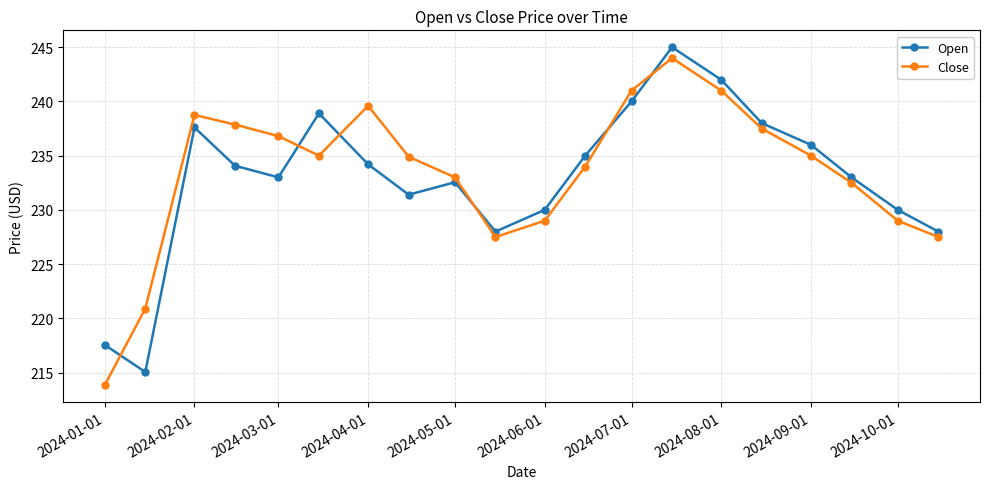

What is the value of the Close point at the 9th from the left?

233.0